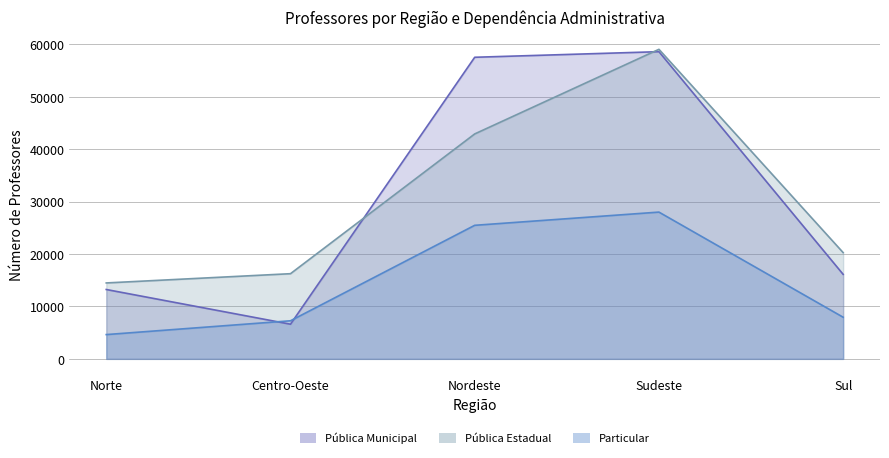

What is the sum of all Particular values?

73328